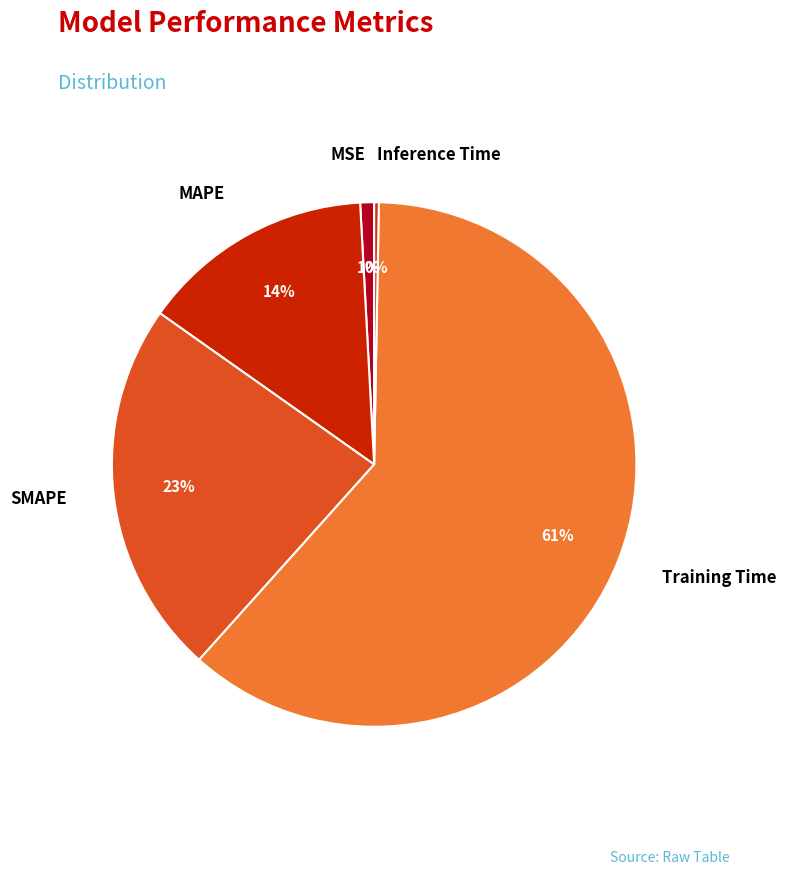

What is the majority slice?

Training Time